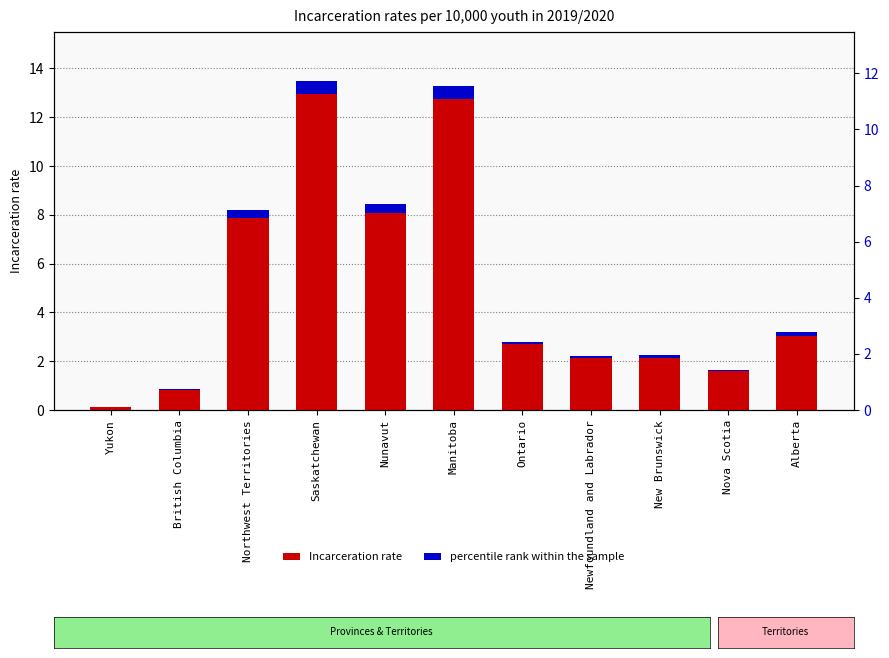

What is the label of the 8th bar from the right?

Saskatchewan